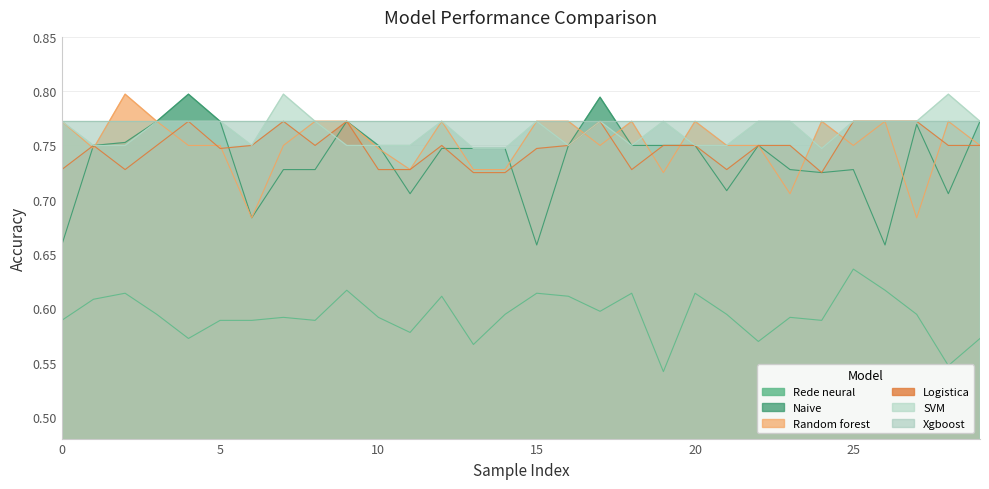

Where is the first local maximum for SVM?

7